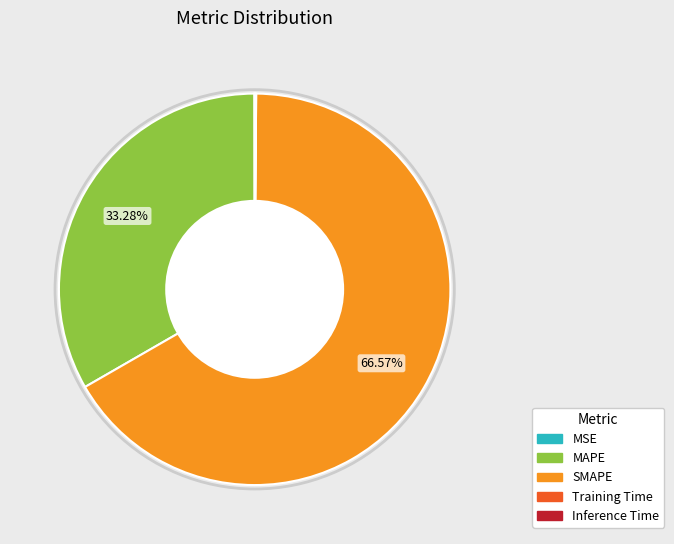

Which slice is the largest?

SMAPE